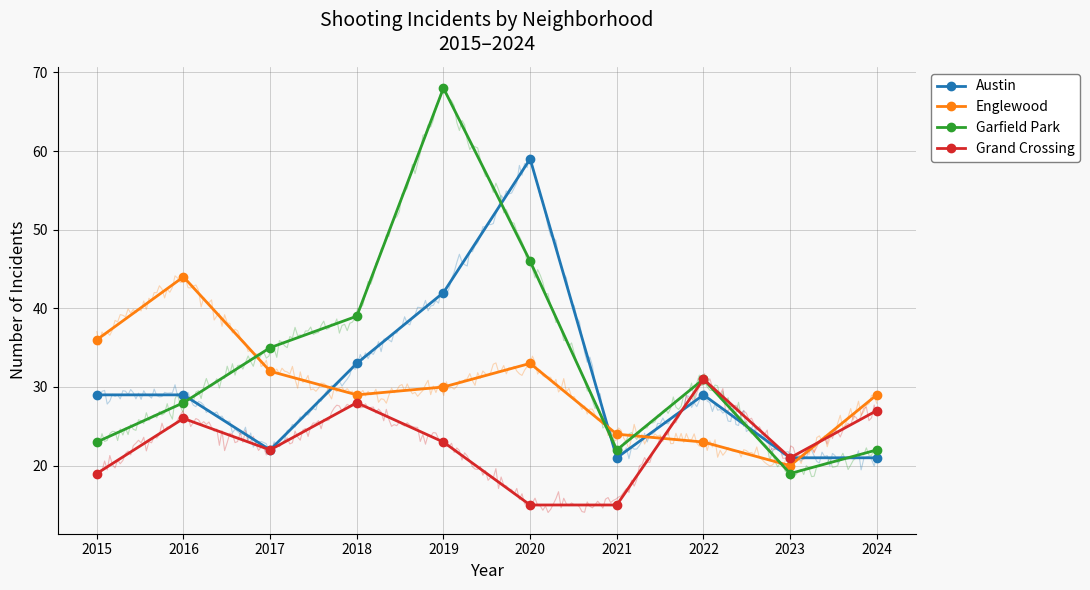

Is it true that Grand Crossing equals 15 at 2020?

True